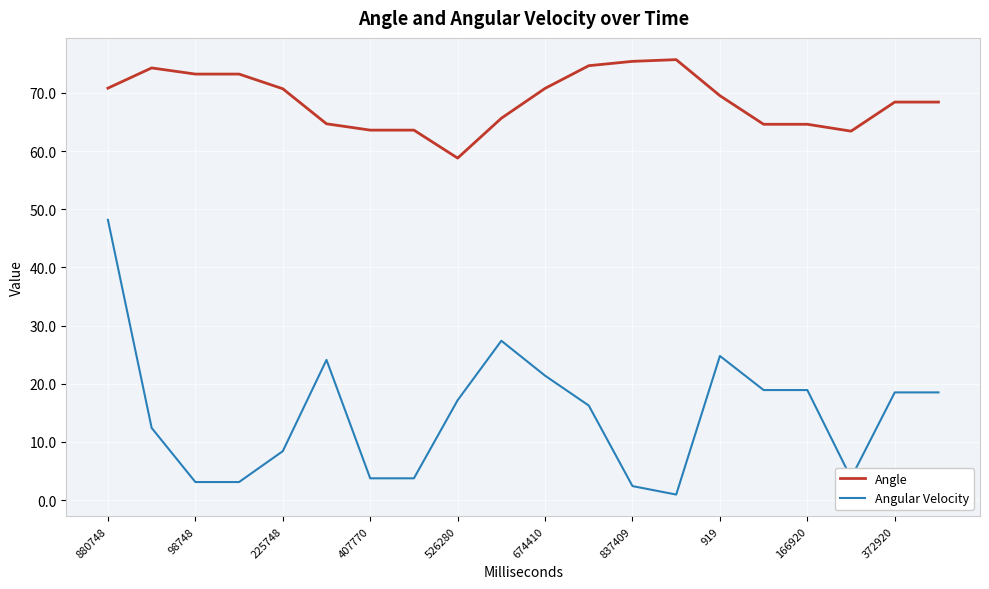

Rank the series by their maximum value, from highest to lowest.

Angle, Angular Velocity